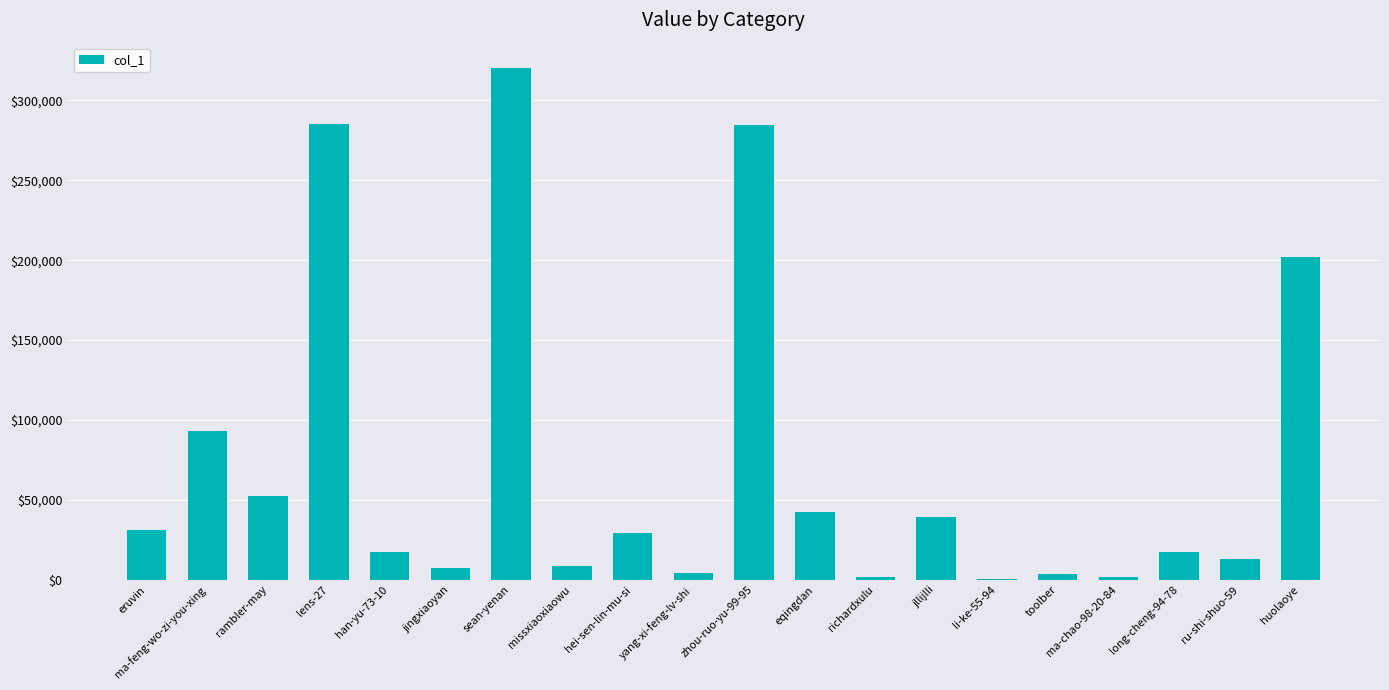

Where is the data nearest to the value 160275?

huolaoye